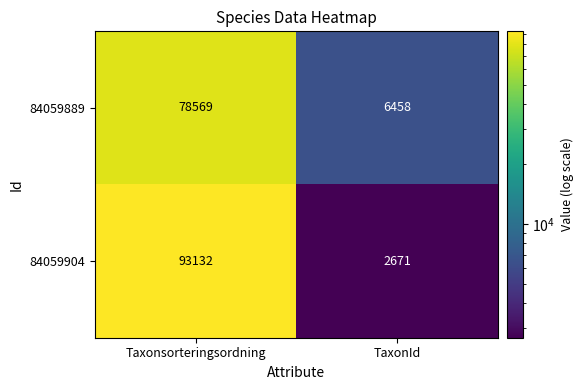

Which series has the widest spread of values?

84059904